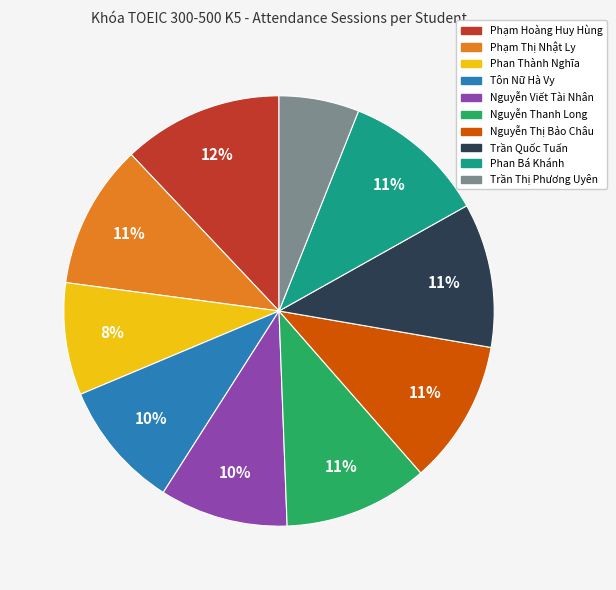

Do Trần Quốc Tuấn and Phạm Thị Nhật Ly together represent more than half of the pie?

No